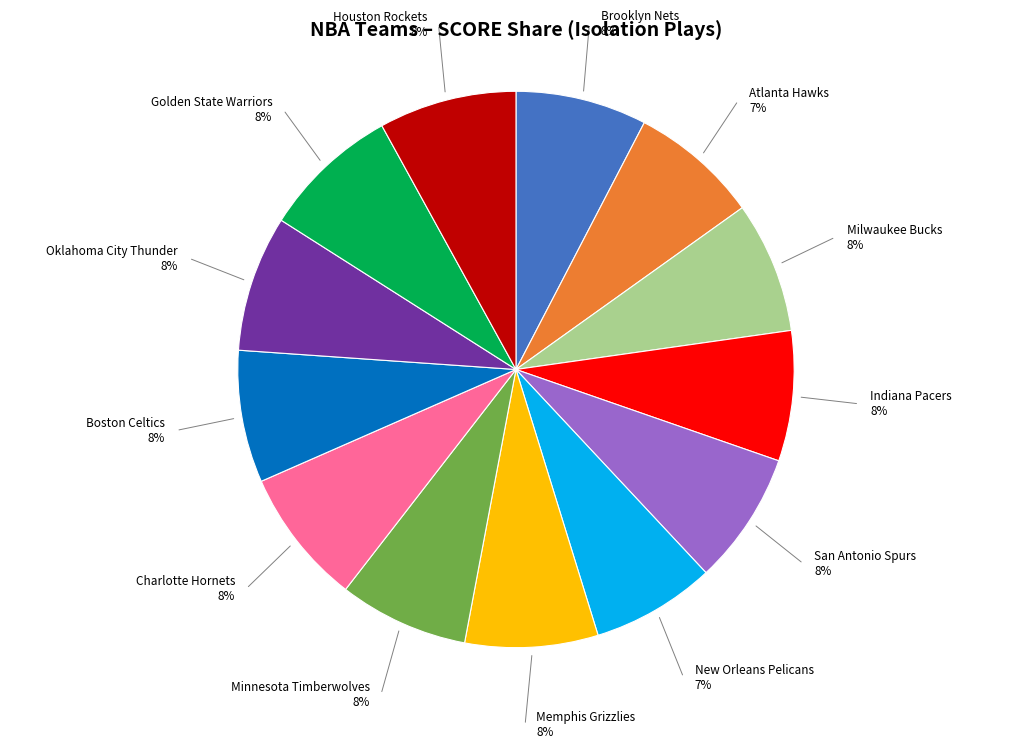

Is there a majority slice in this chart?

No